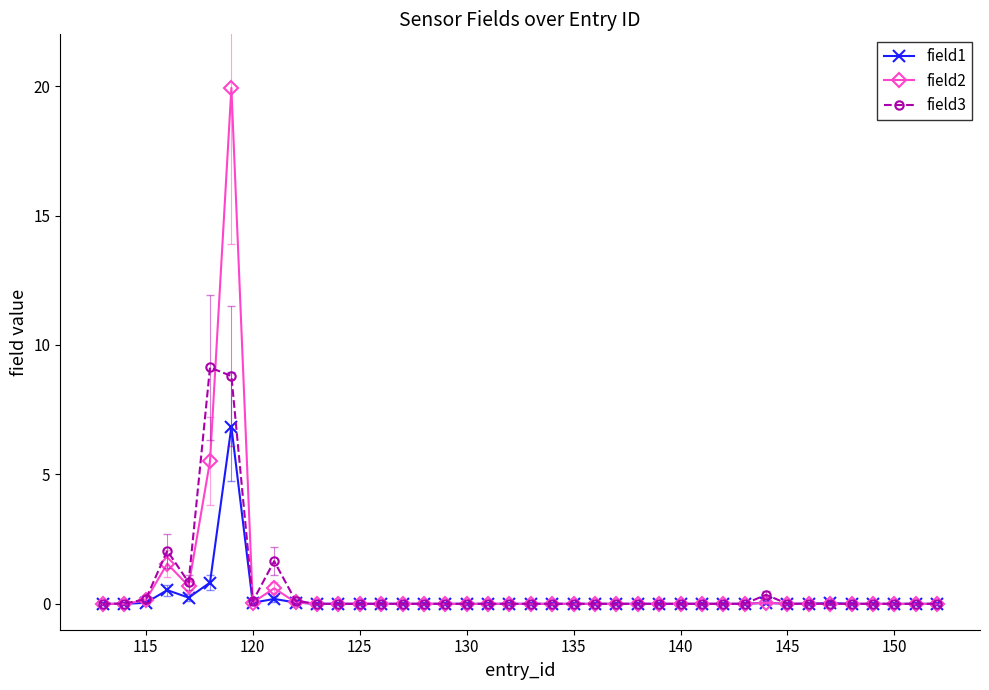

Rank the series by their maximum value, from highest to lowest.

field2, field3, field1